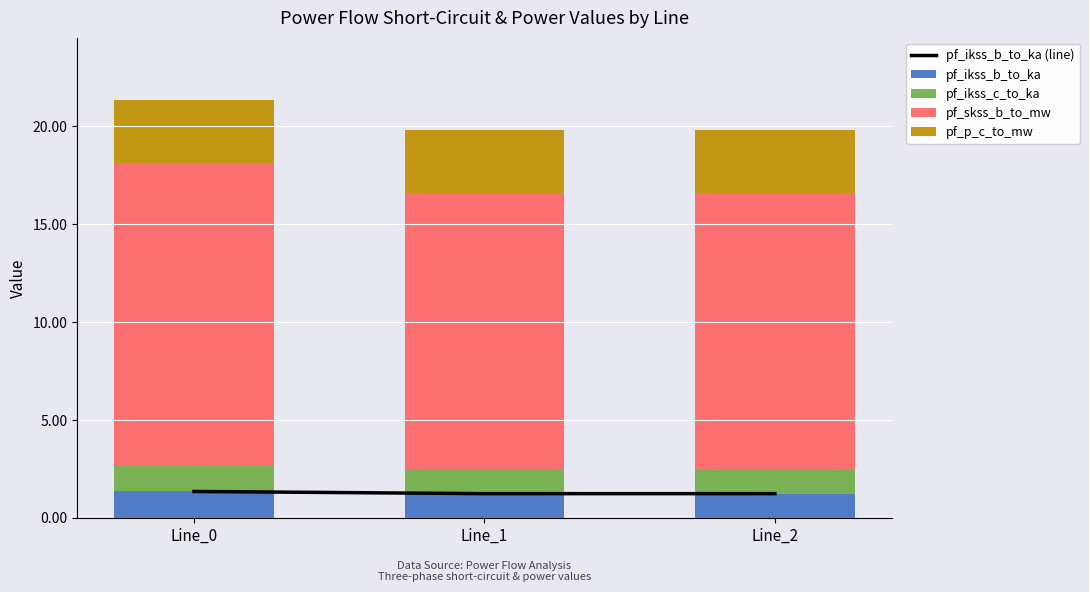

The pf_ikss_b_to_ka (line) series shows 2.1 at Line_0. True or false?

False